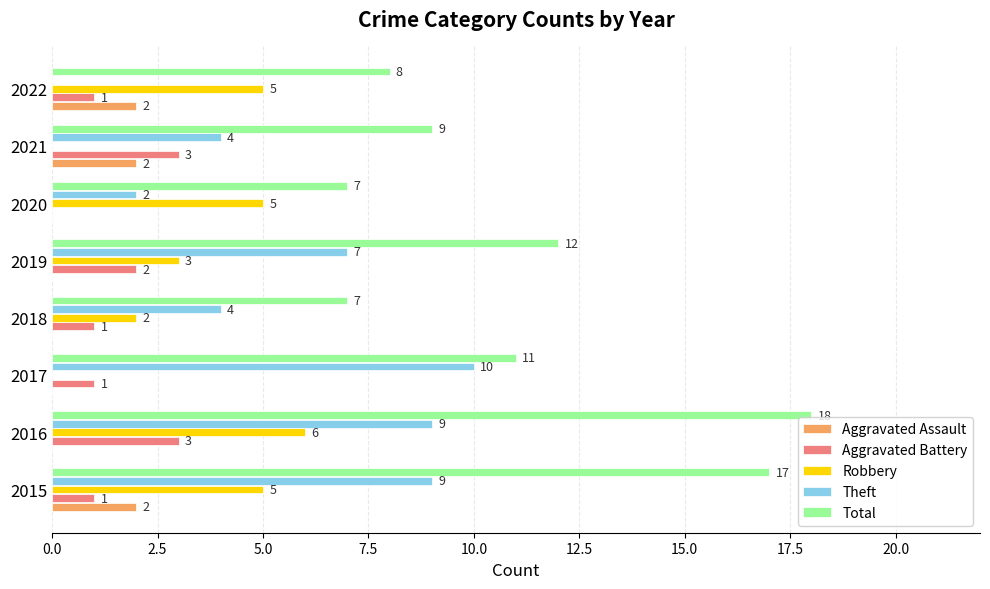

Between 2017 and 2022, which series saw the biggest shift?

Theft